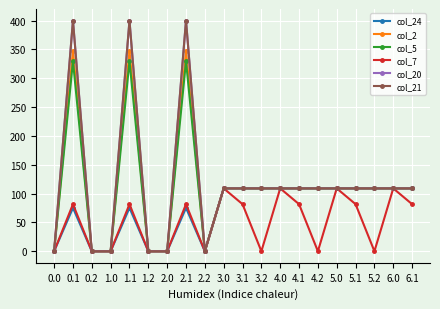

True or false: col_7 and col_2 cross at least once.

False